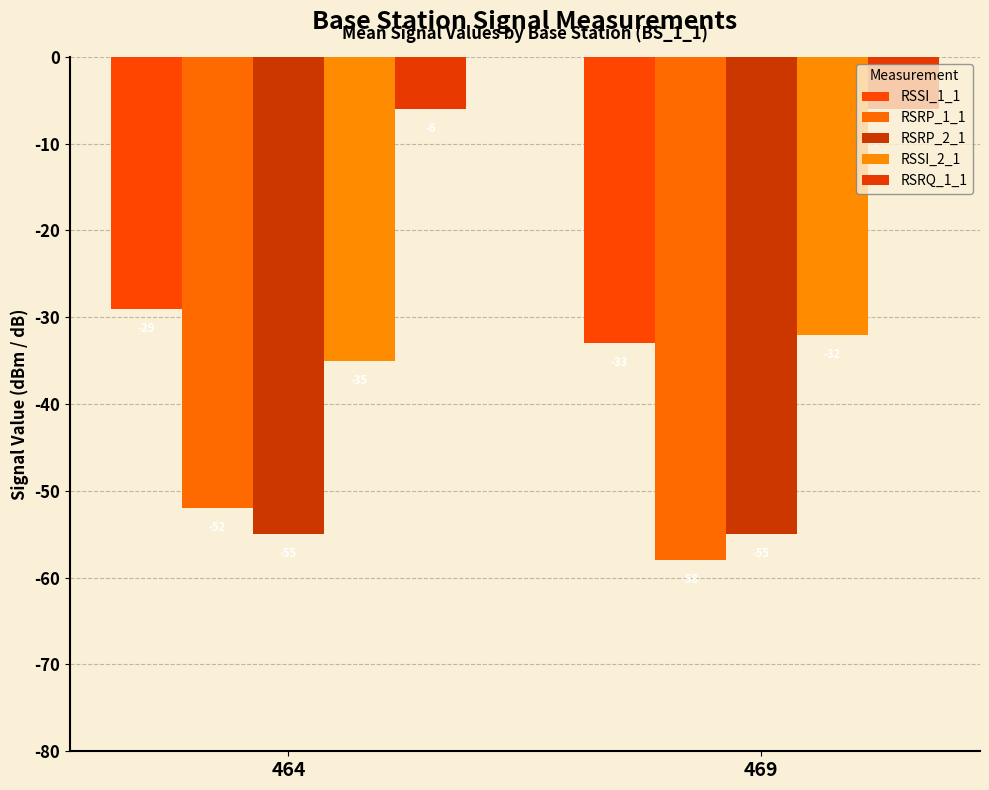

The RSRP_2_1 series shows -55 at 464. True or false?

True